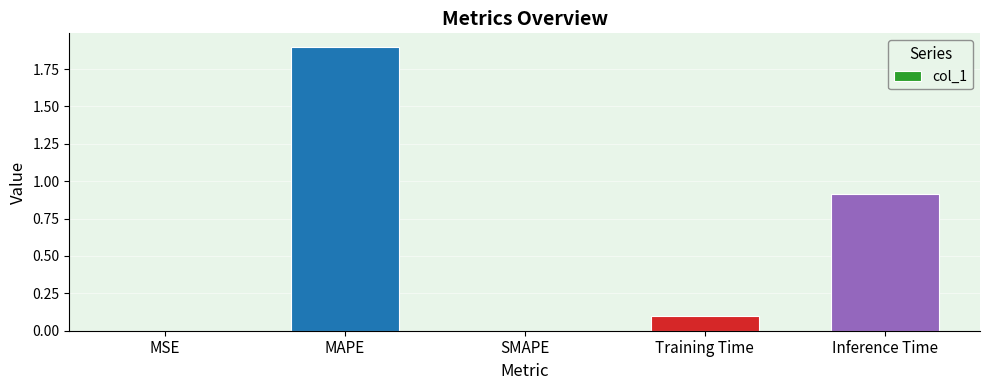

What is the difference between the values at MSE and Inference Time?

0.9